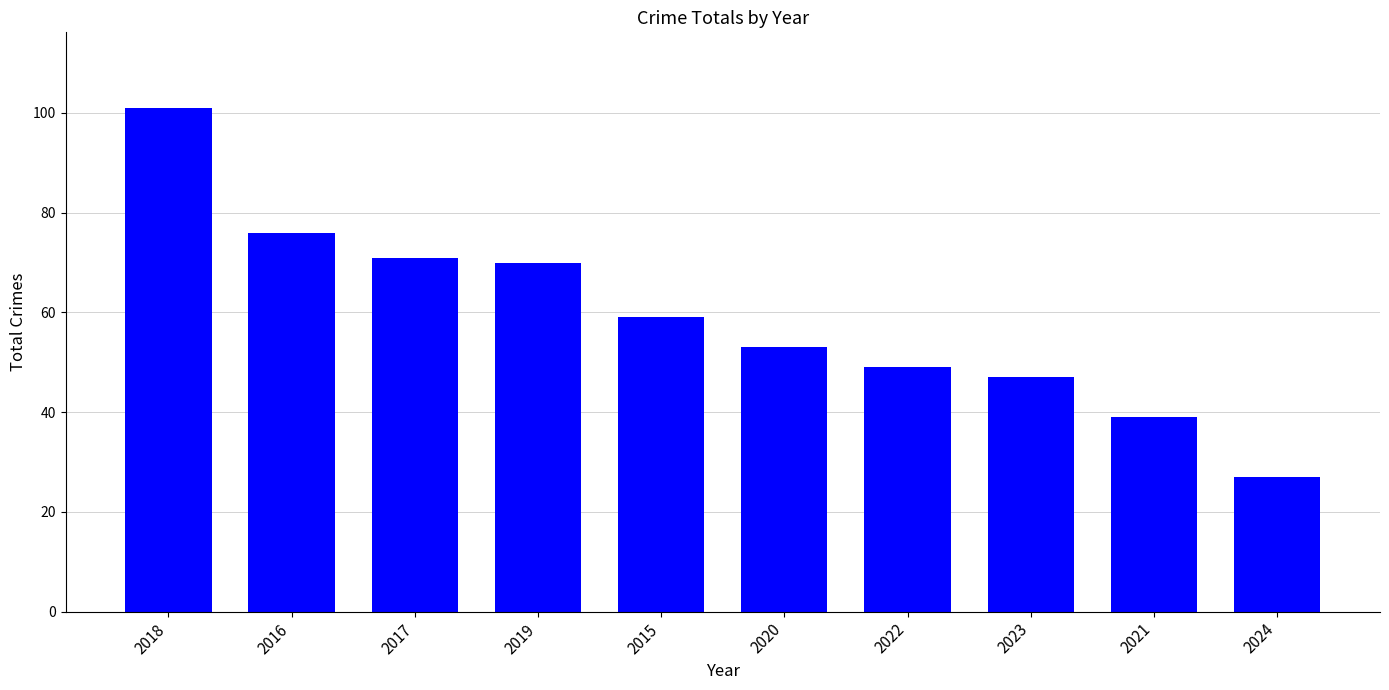

What is the difference between the maximum and minimum values?

74